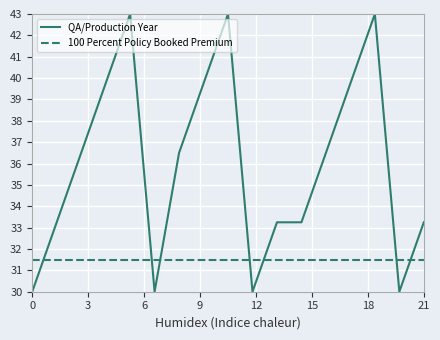

Rank the series by their average value, from highest to lowest.

QA/Production Year, 100 Percent Policy Booked Premium